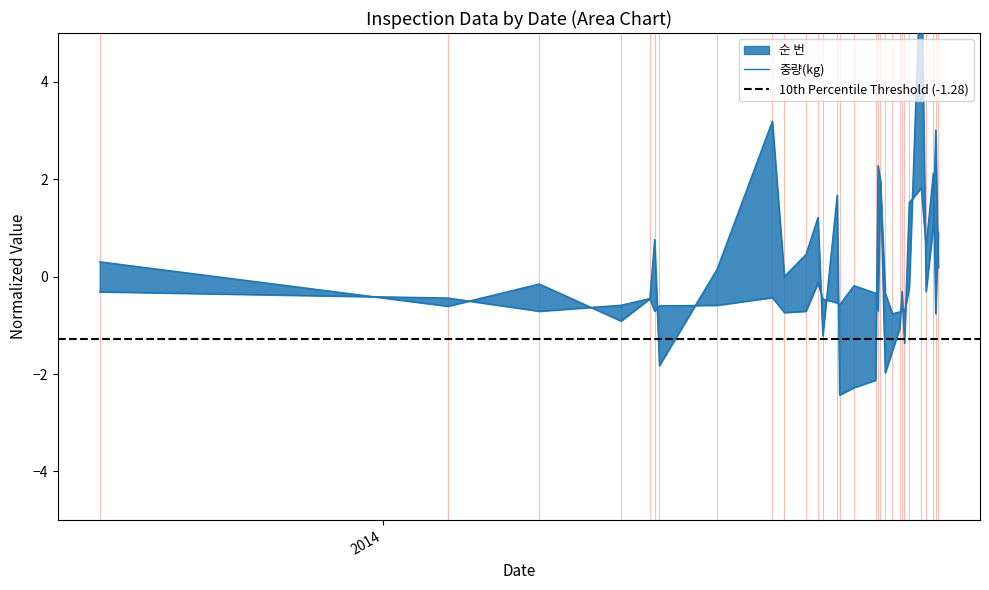

How many lines are shown in the chart?

2